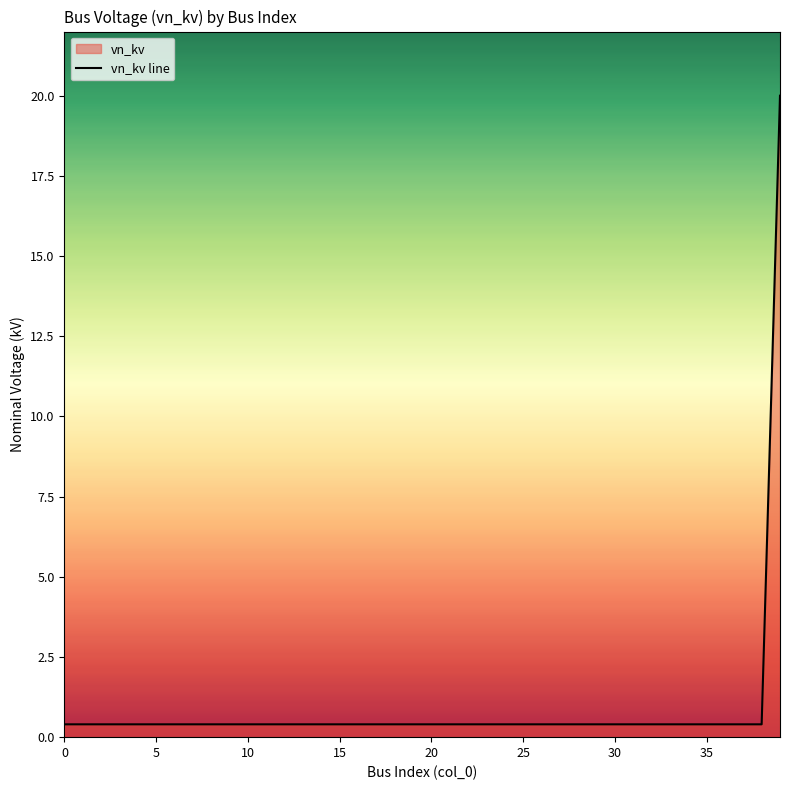

True or false: the data shows 0.4 at 9.

True